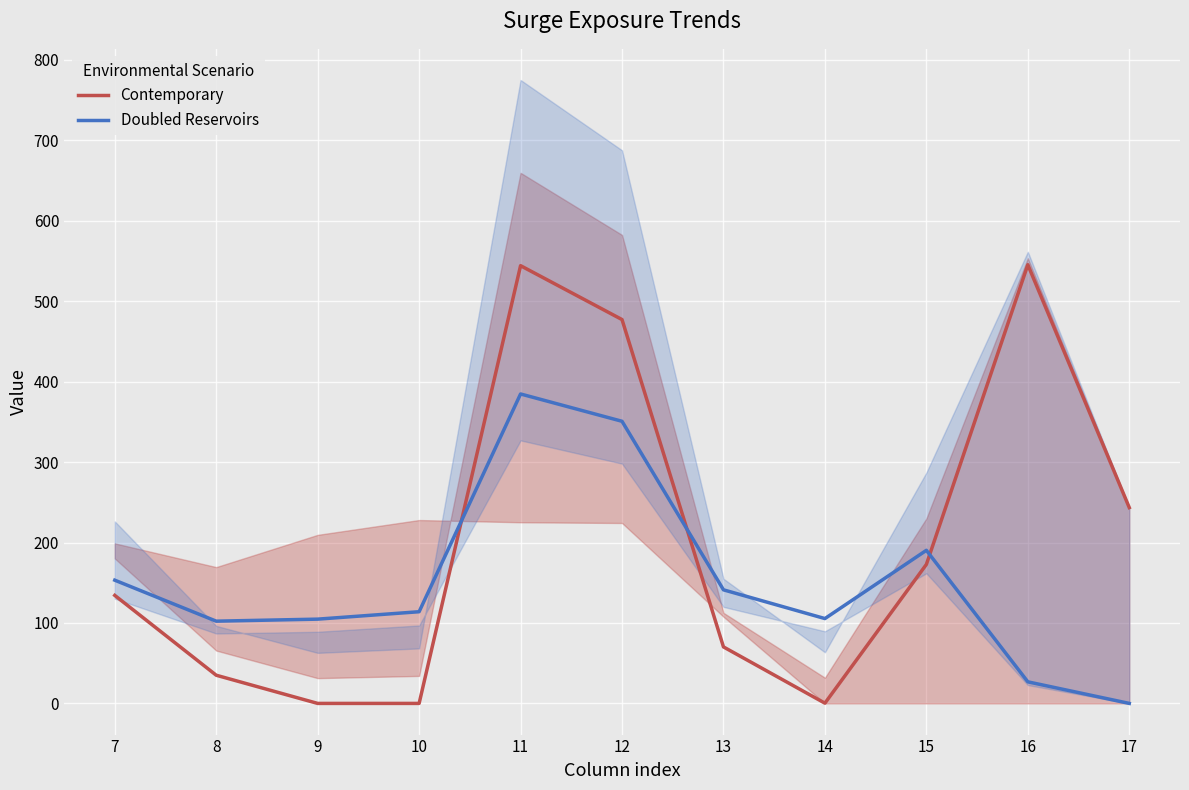

Reading left to right, extract all data points from this chart.

Contemporary: 134.3	35.0	0.0	0.0	544.3	477.2	70.2	0.3	172.8	545.4	243.5
Doubled Reservoirs: 153.2	102.3	104.8	114.0	384.7	350.8	141.2	105.5	190.4	26.8	0.0